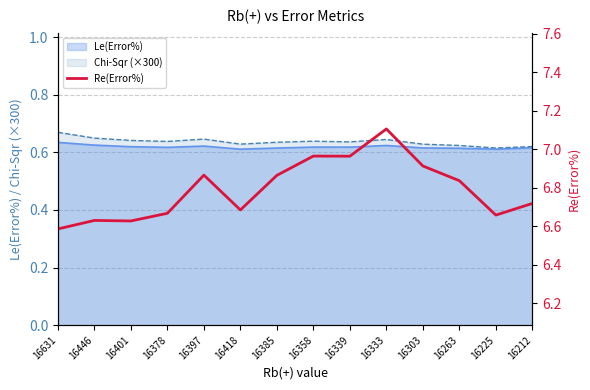

Approximately how many times larger is the value at 16225 compared to 16333?

0.9